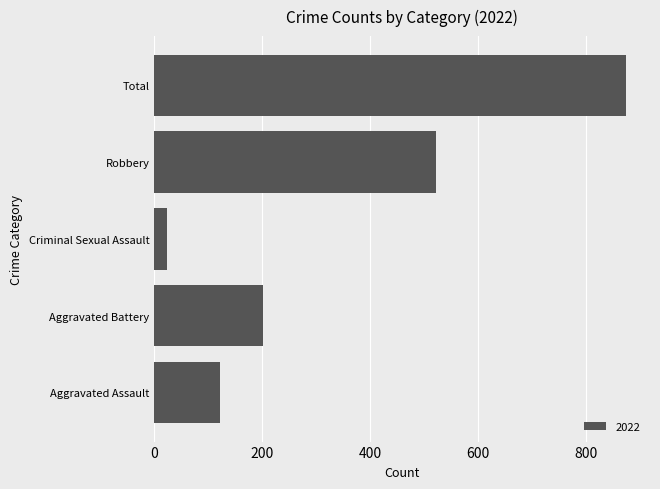

Rank the categories by value from highest to lowest.

Total, Robbery, Aggravated Battery, Aggravated Assault, Criminal Sexual Assault